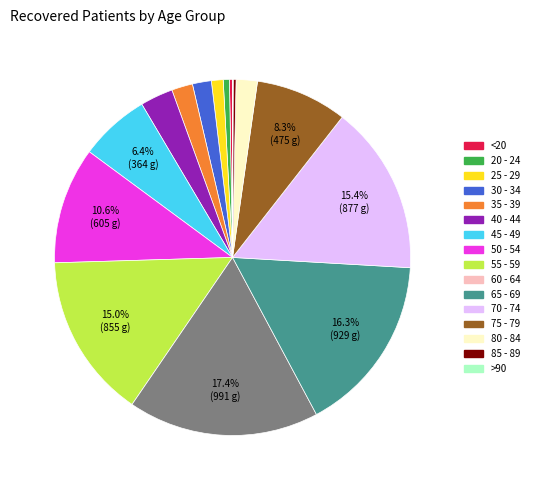

What is the total percentage of 65 - 69 and 70 - 74?

31.6%